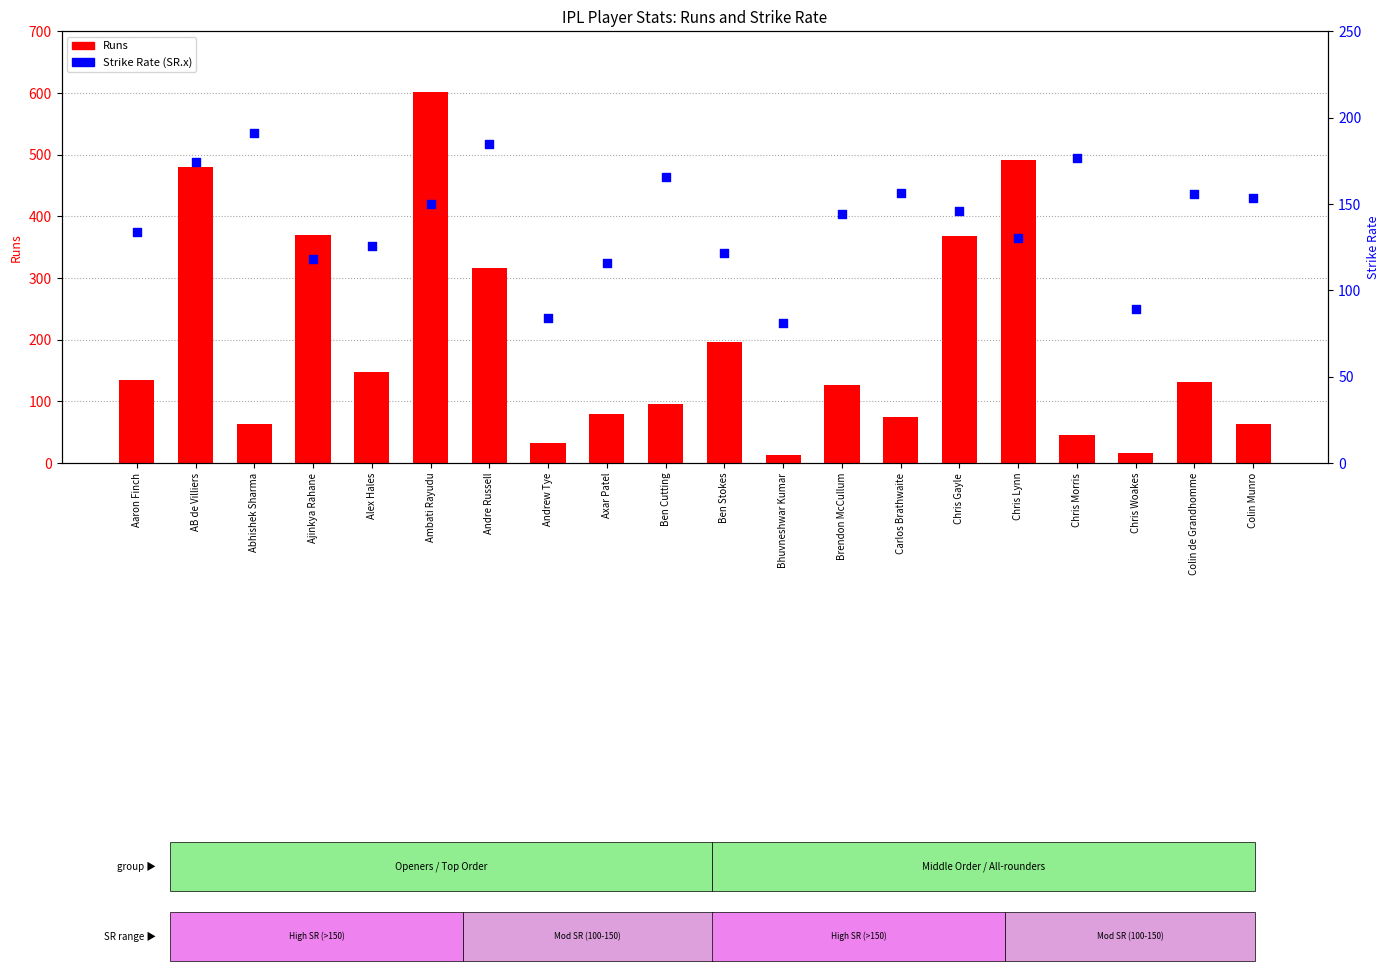

What is the total value across all series at Chris Woakes?

106.5